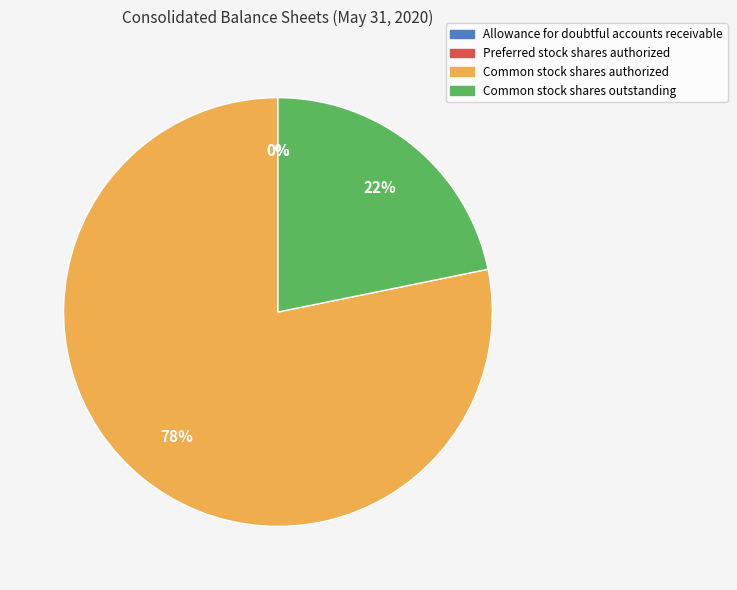

Is the sum of Common stock shares authorized and Common stock shares outstanding greater than half?

Yes